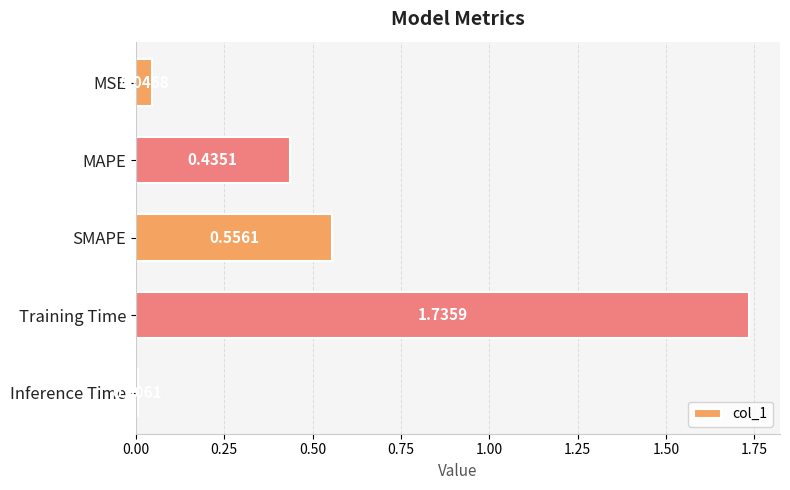

What is the change in value from MAPE to SMAPE?

+0.1